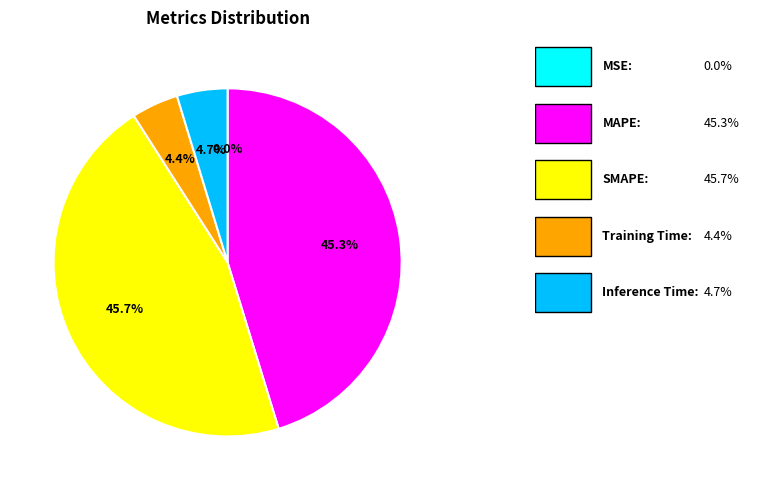

Does any single category account for the majority?

No